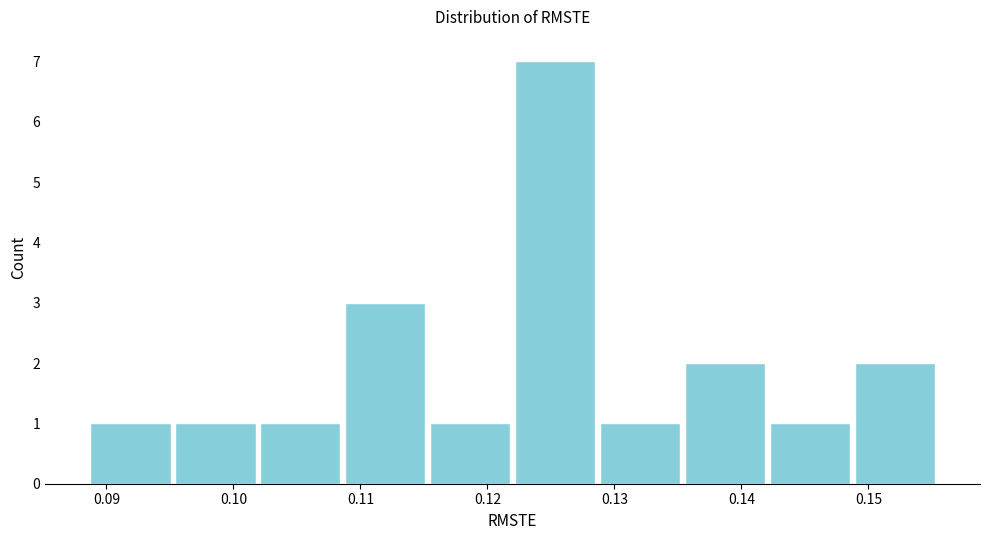

Reading left to right, list every bar in this chart as the range it spans on the x-axis followed by its height. Neither the bar edges nor the heights are printed on the chart, so give them approximately, as read against the axes.

0.089 to 0.095: 1
0.095 to 0.102: 1
0.102 to 0.109: 1
0.109 to 0.115: 3
0.115 to 0.122: 1
0.122 to 0.129: 7
0.129 to 0.135: 1
0.135 to 0.142: 2
0.142 to 0.149: 1
0.149 to 0.155: 2